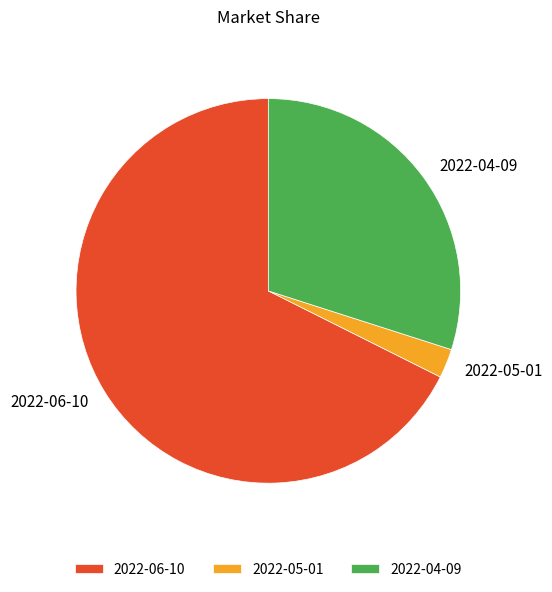

Rank the categories by value from lowest to highest.

2022-05-01, 2022-04-09, 2022-06-10